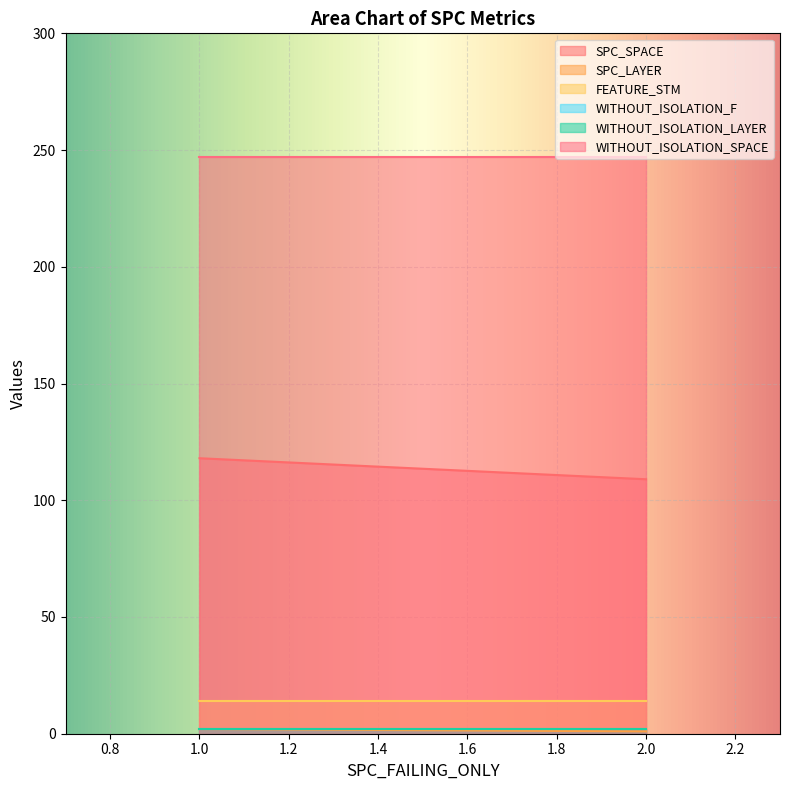

What is the total value across all series at 2?

375